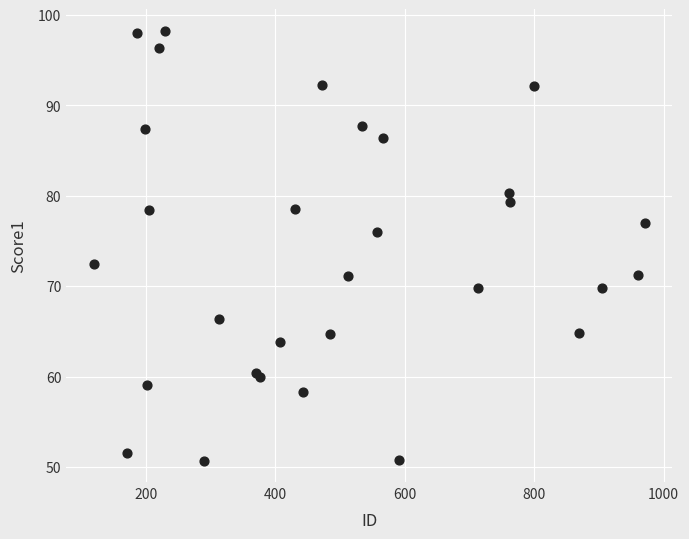

What Y value in the scatter plot is closest to 74?

72.5